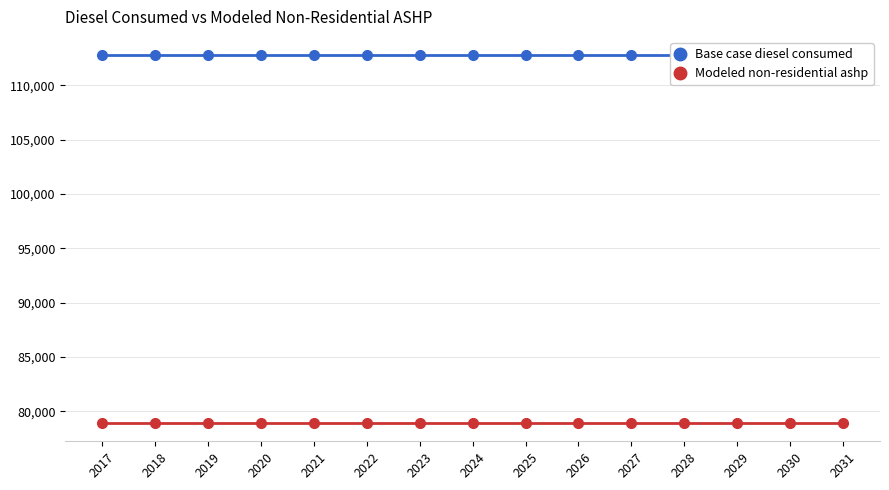

Which series has the largest total across all categories?

Base case diesel consumed